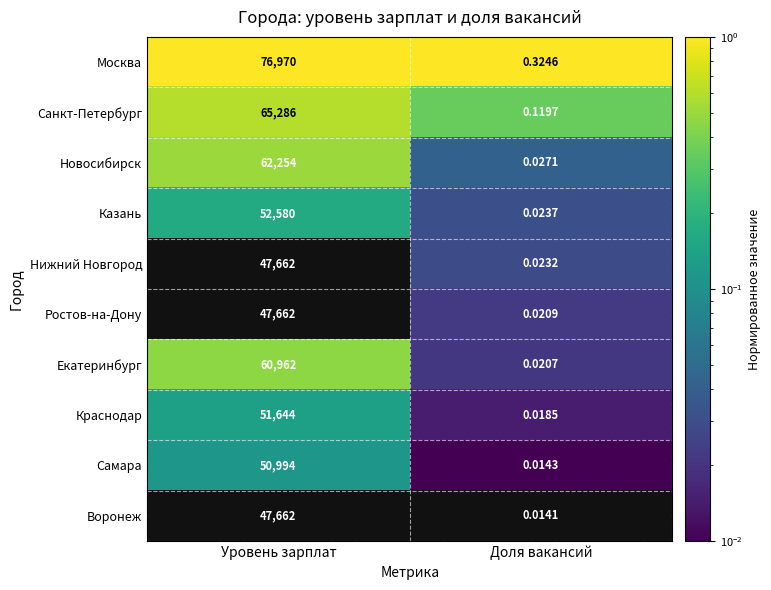

How many distinct data groups are displayed?

10